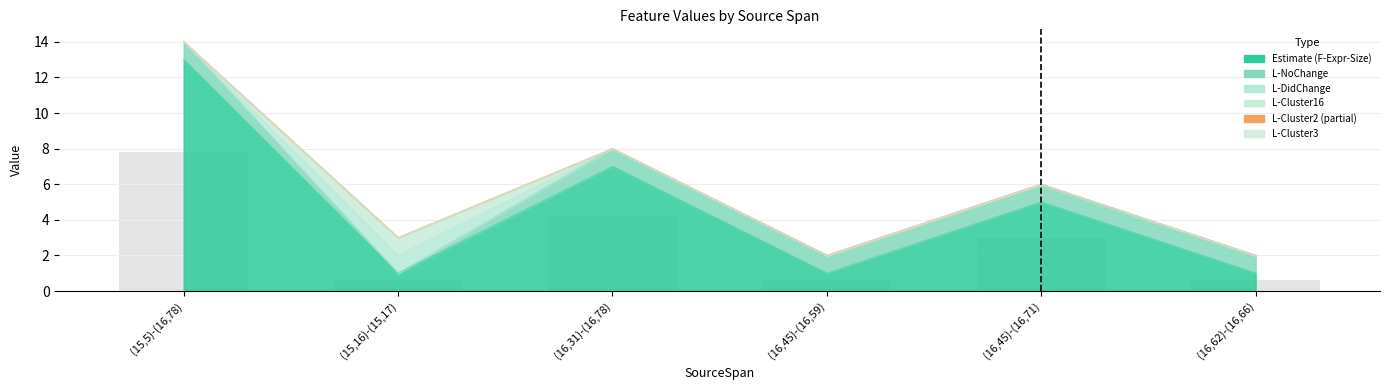

What is the spread (max minus min) of values at (16,31)-(16,78)?

7